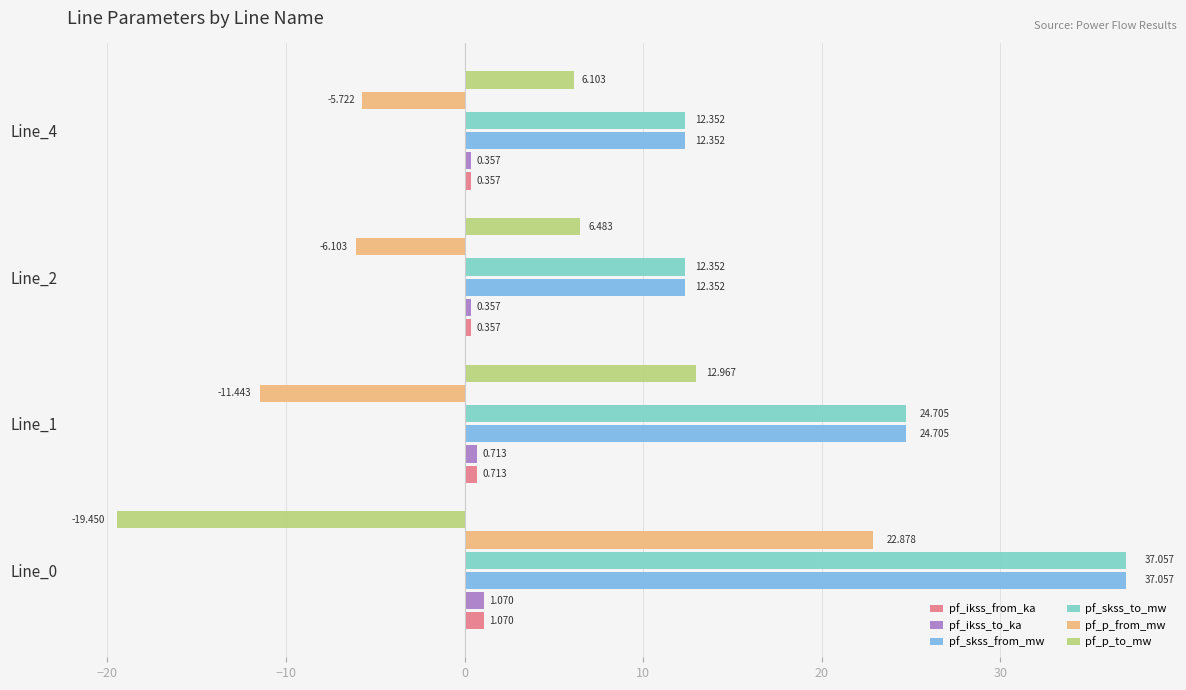

Is the value of pf_ikss_to_ka at Line_2 greater than the value of pf_skss_to_mw at Line_1?

No